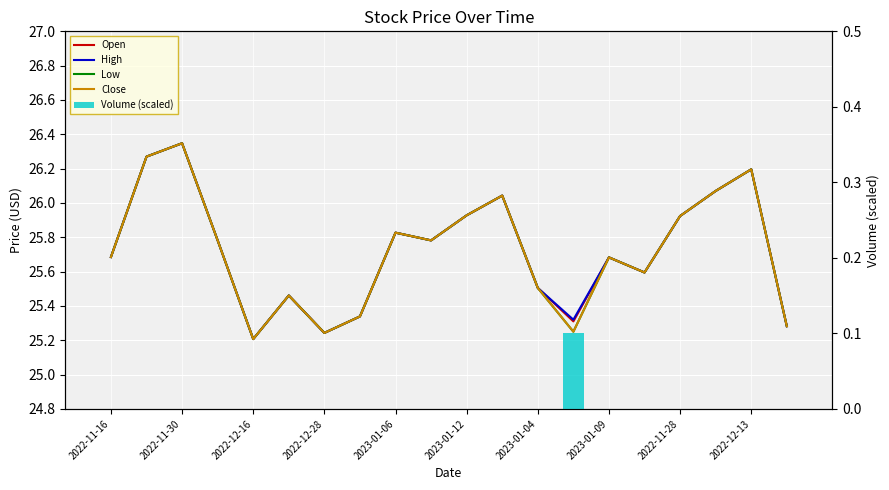

How many categories are shown in the chart?

20